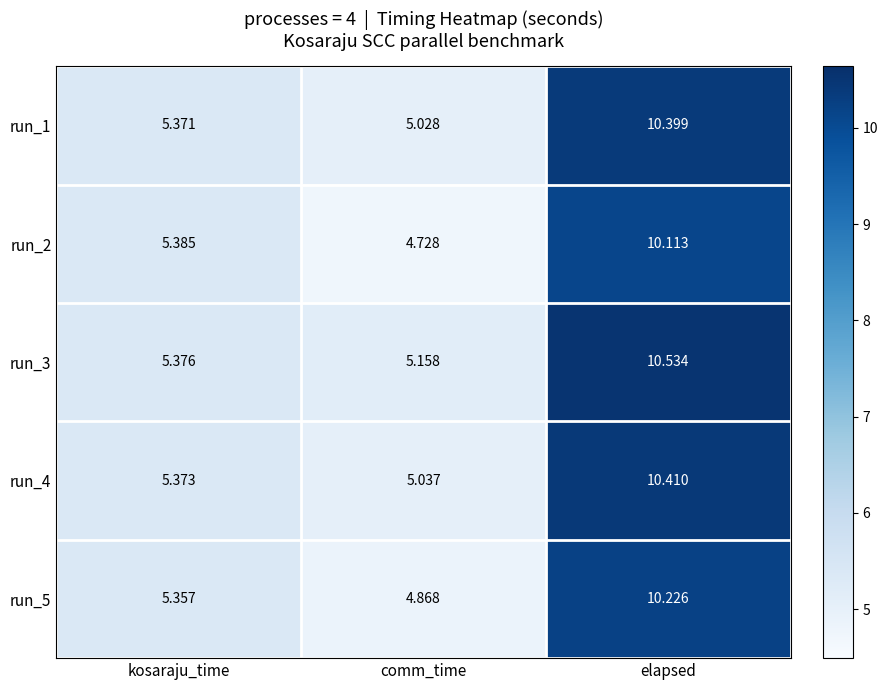

At which category does the chart reach its peak across all series?

elapsed